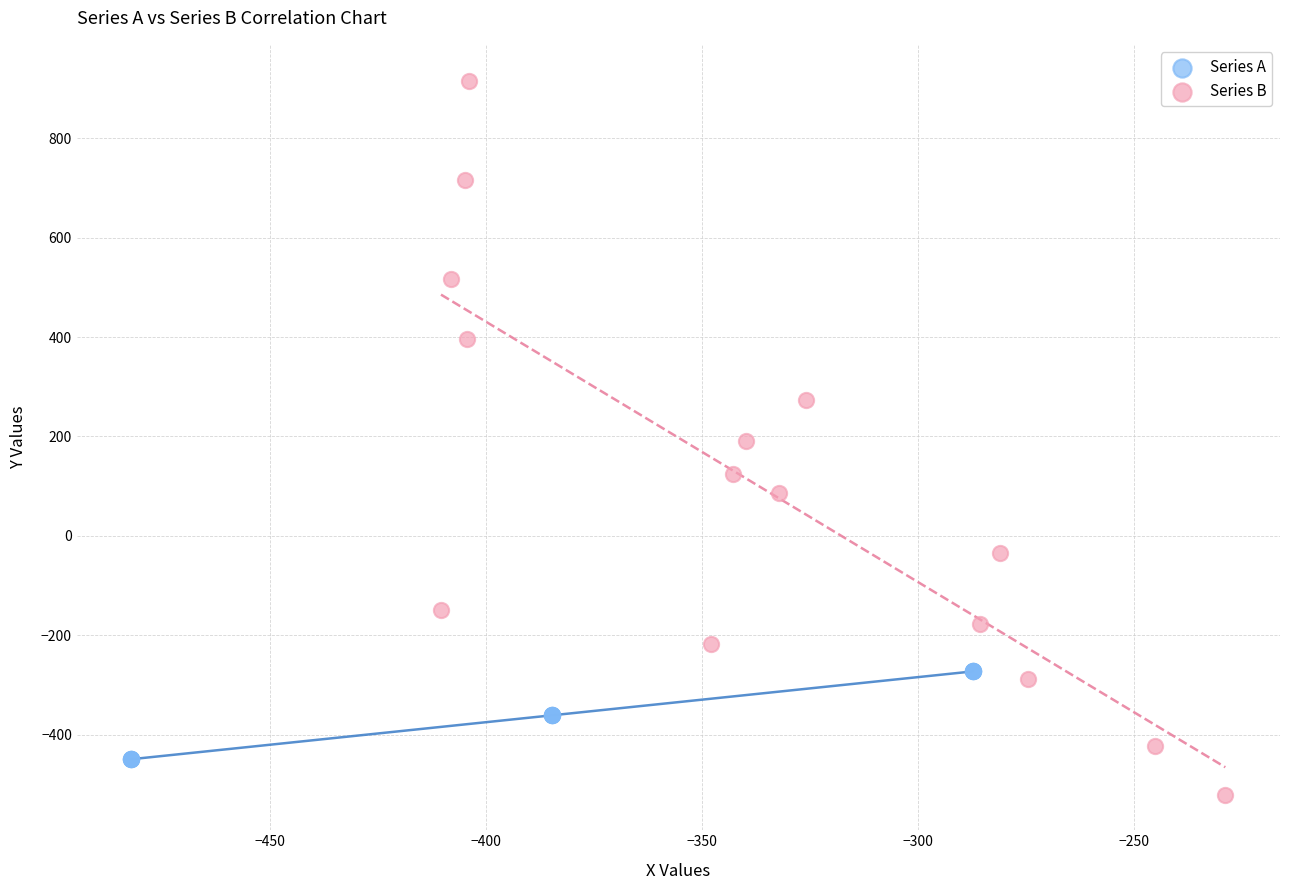

What are all the series names shown in the legend?

Series A, Series B